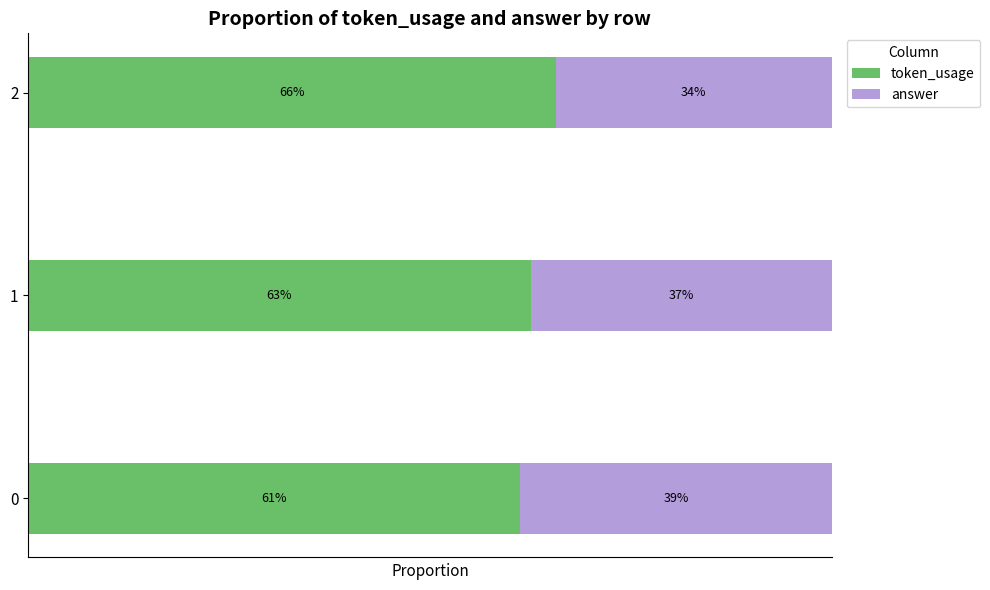

What are all the series names shown in the legend?

token_usage, answer